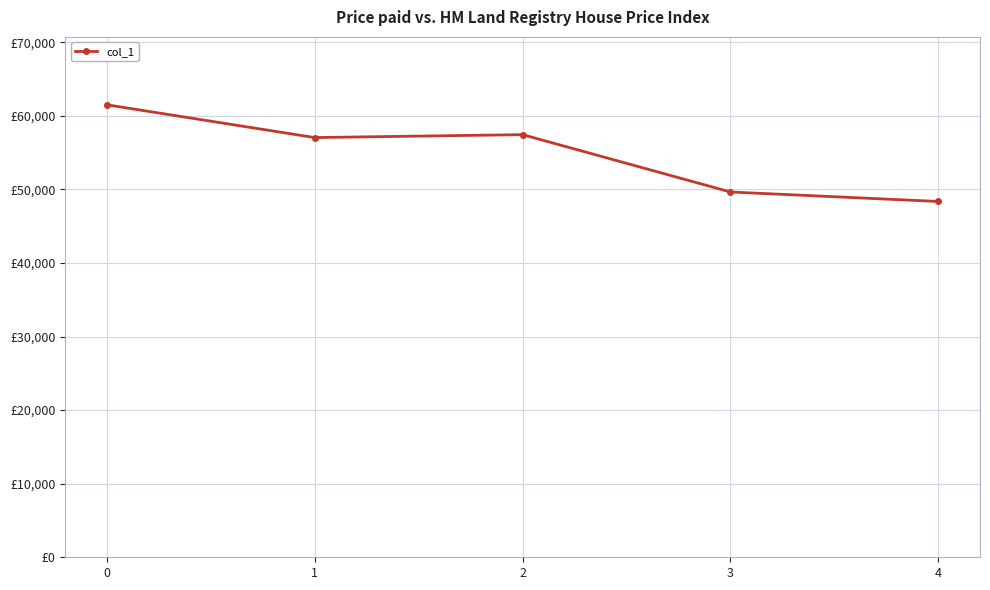

What is the change in value from 0 to 4?

-13143